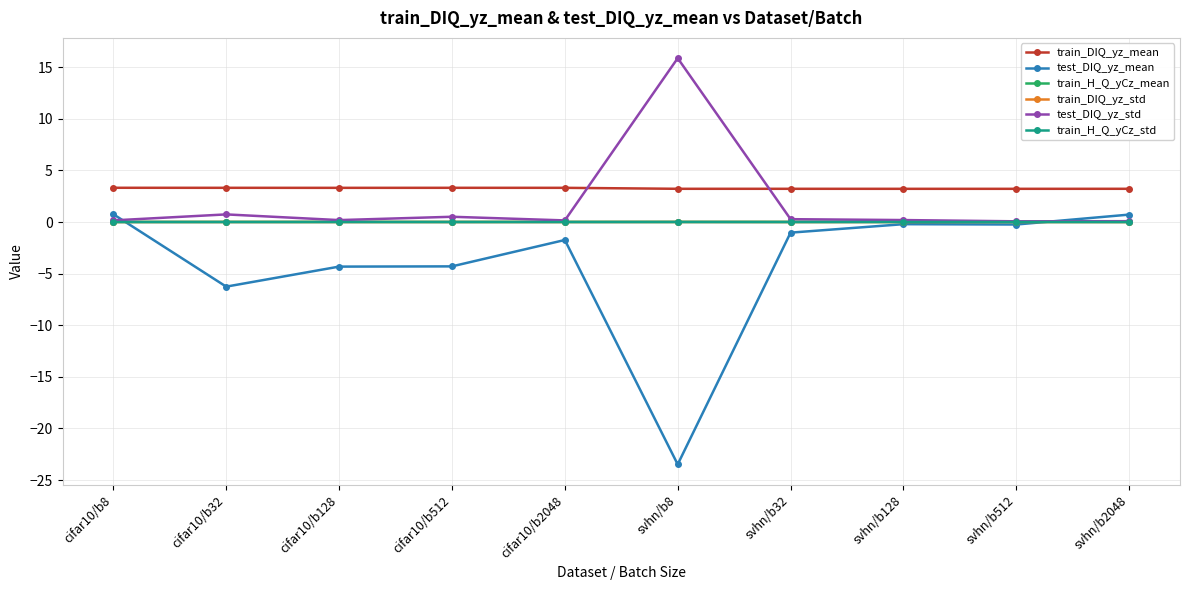

Is it true that train_H_Q_yCz_std equals 0.0 at cifar10/b8?

True